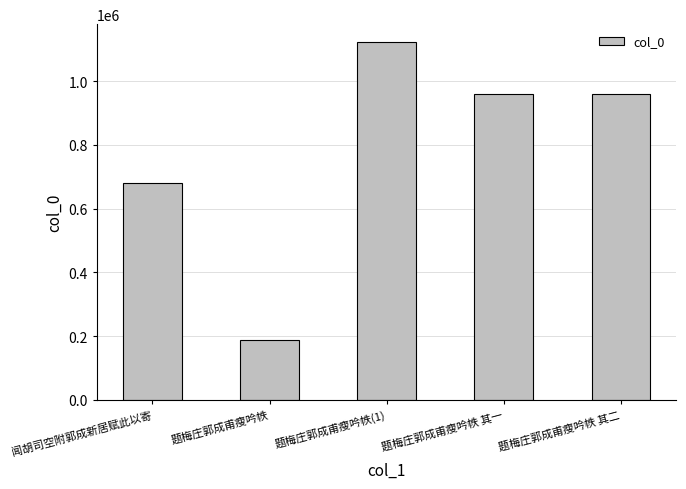

What is the average value?

782427